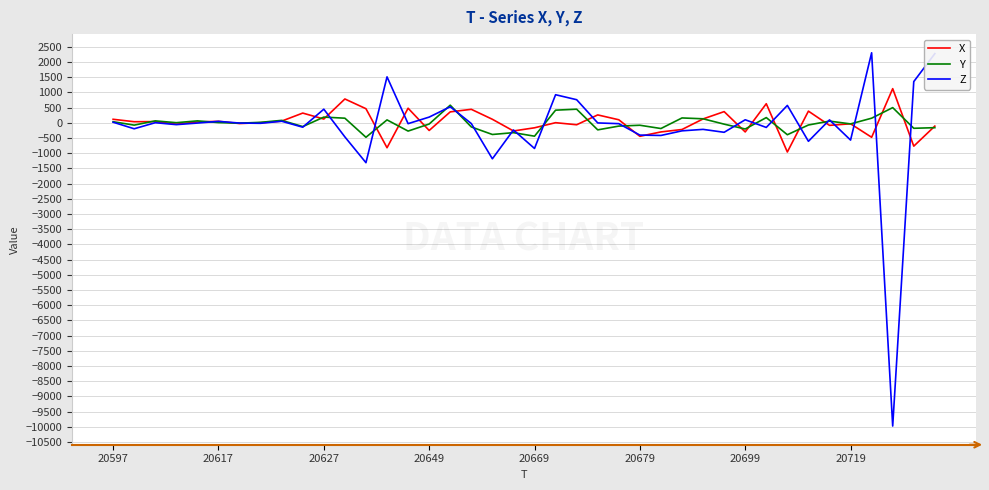

What is the minimum value shown in the chart?

-9976